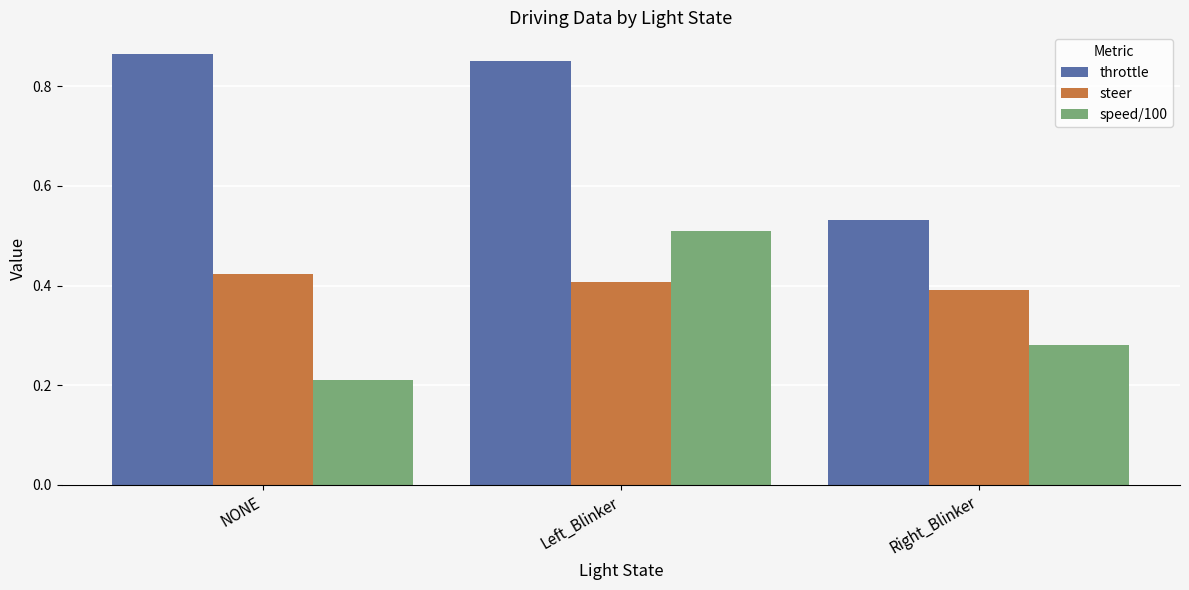

How many categories are shown in the chart?

3